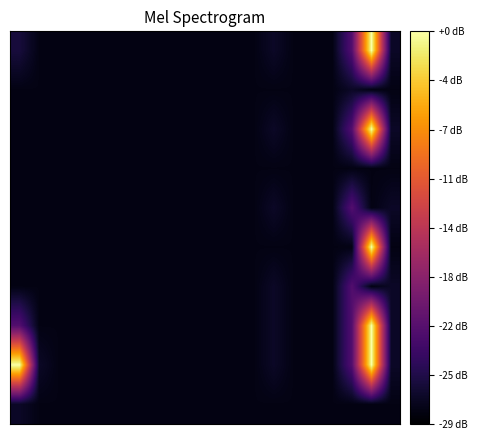

How many categories are shown in the chart?

20